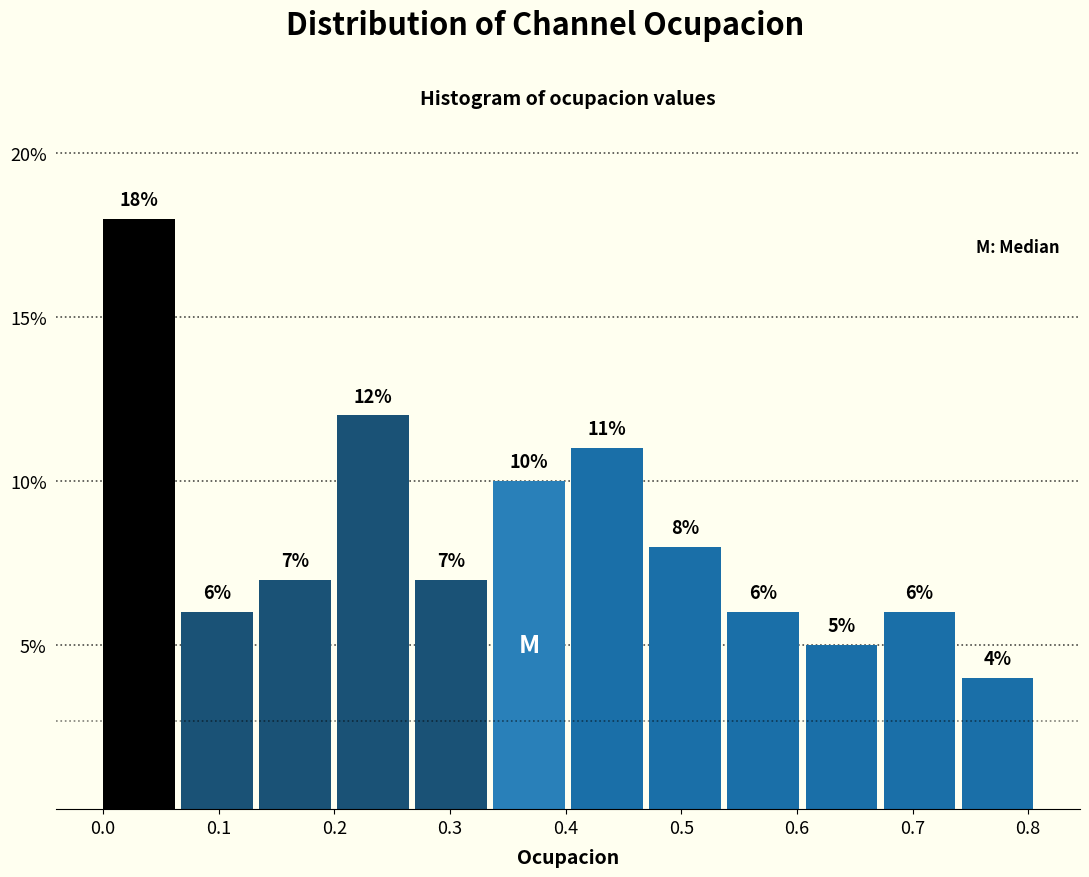

How tall is the bar that spans 0.54 to 0.61 on the x-axis? The bar edges are not printed on the chart, so give them approximately, as read against the axis.

6